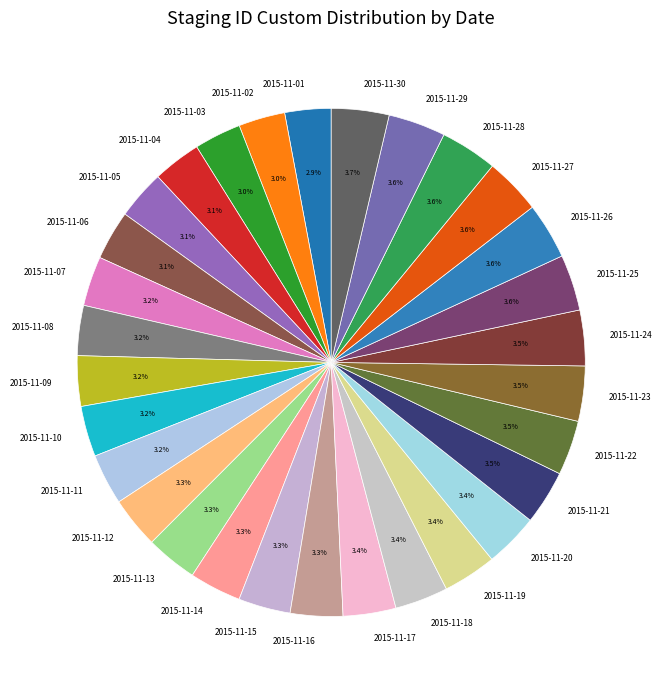

Does 2015-11-18 account for over 50% of the chart?

No